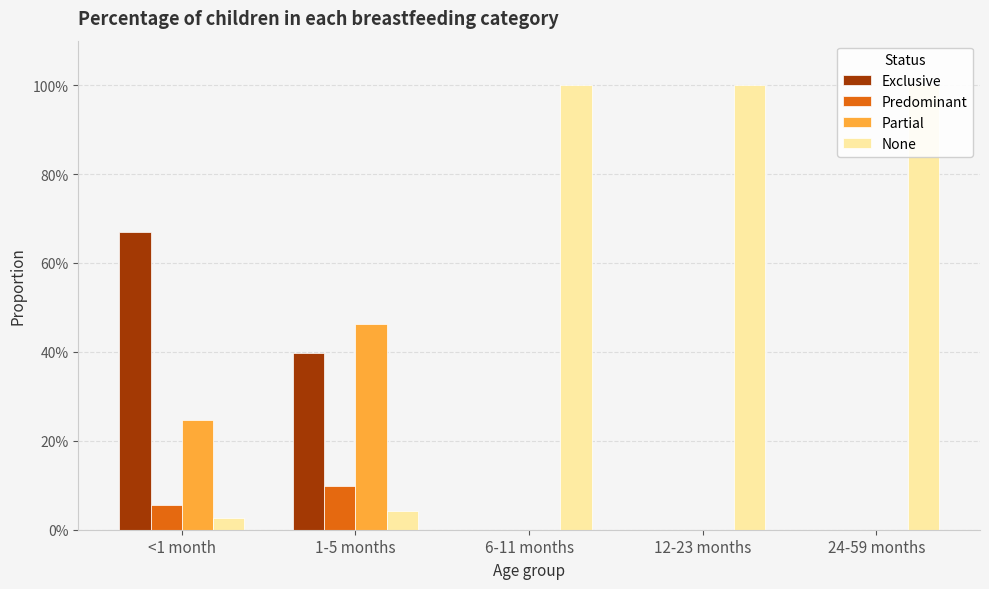

At which label is Predominant closest to 0?

6-11 months